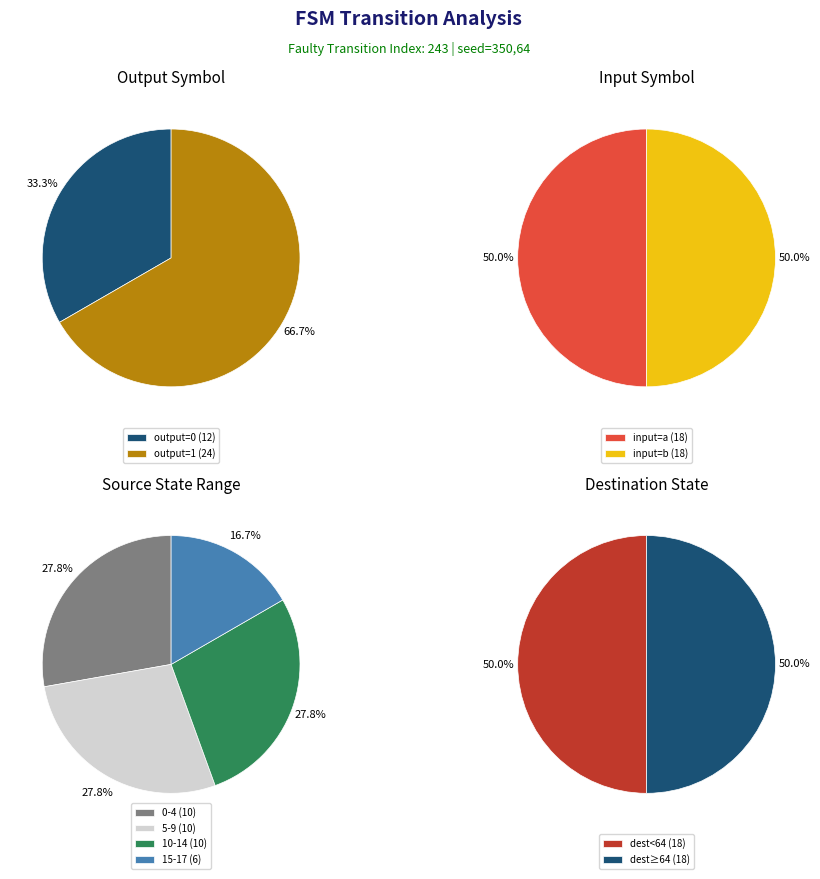

Is it true that 0 is 28% of the pie?

False